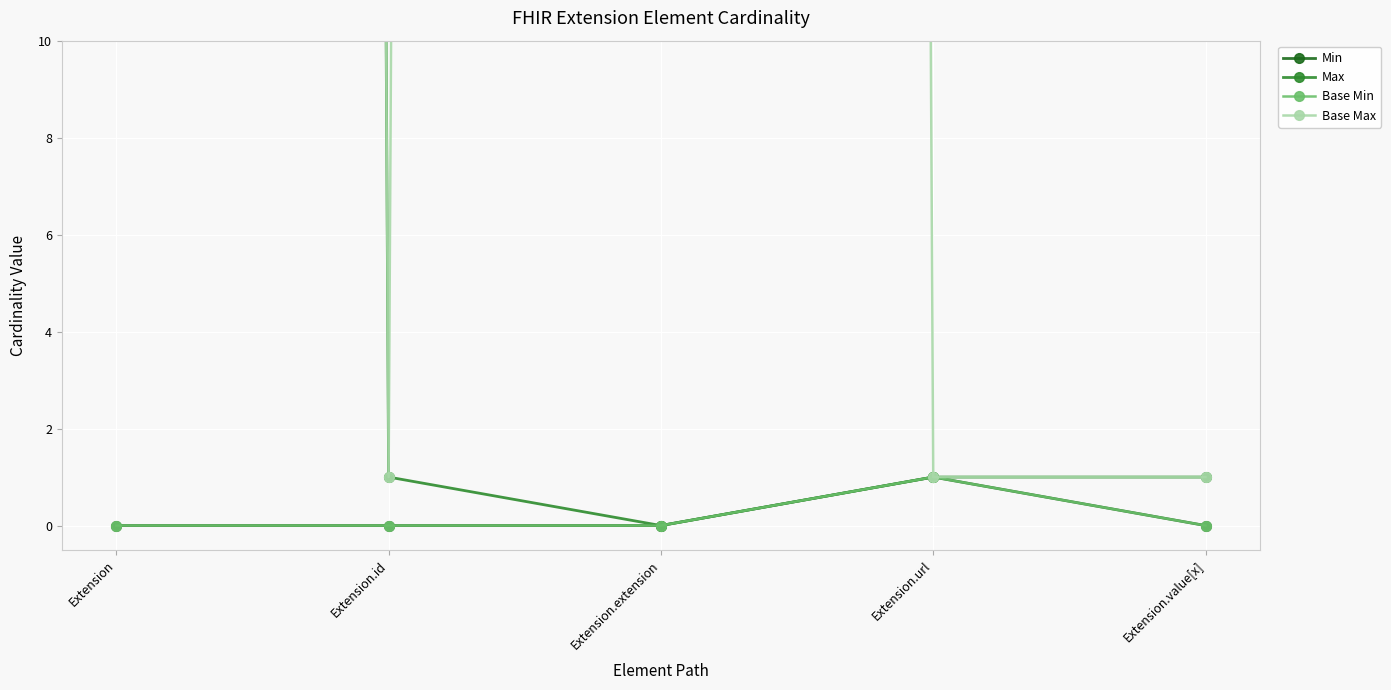

Rank the categories by Base Min value from highest to lowest.

Extension.url, Extension, Extension.id, Extension.extension, Extension.value[x]